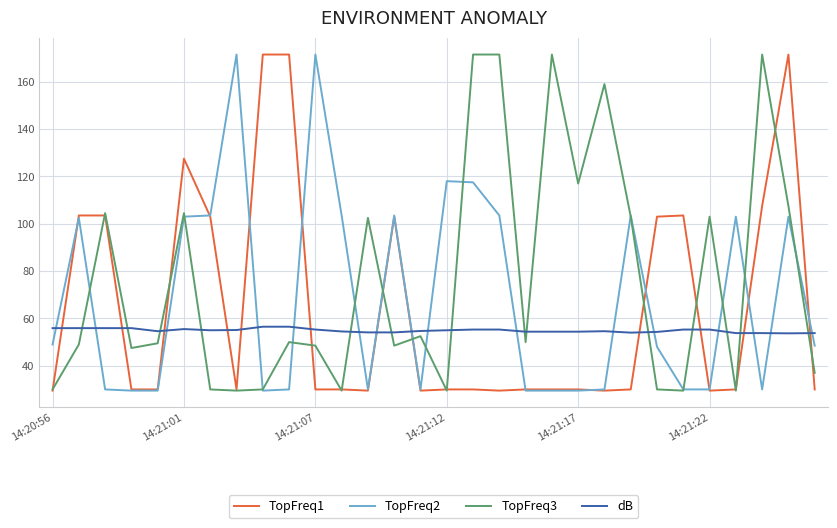

True or false: dB and TopFreq2 intersect in this chart.

True